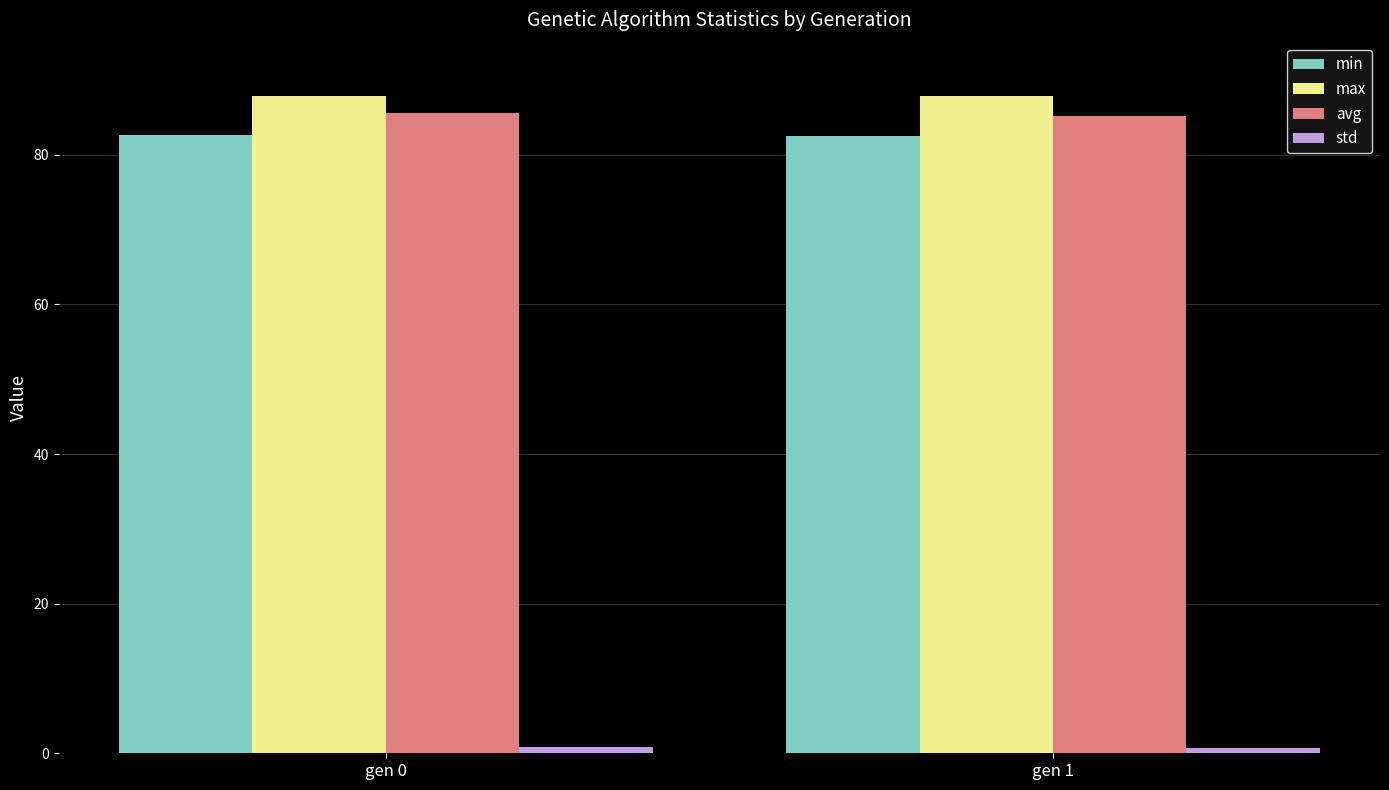

What is the average value of the avg series?

85.3